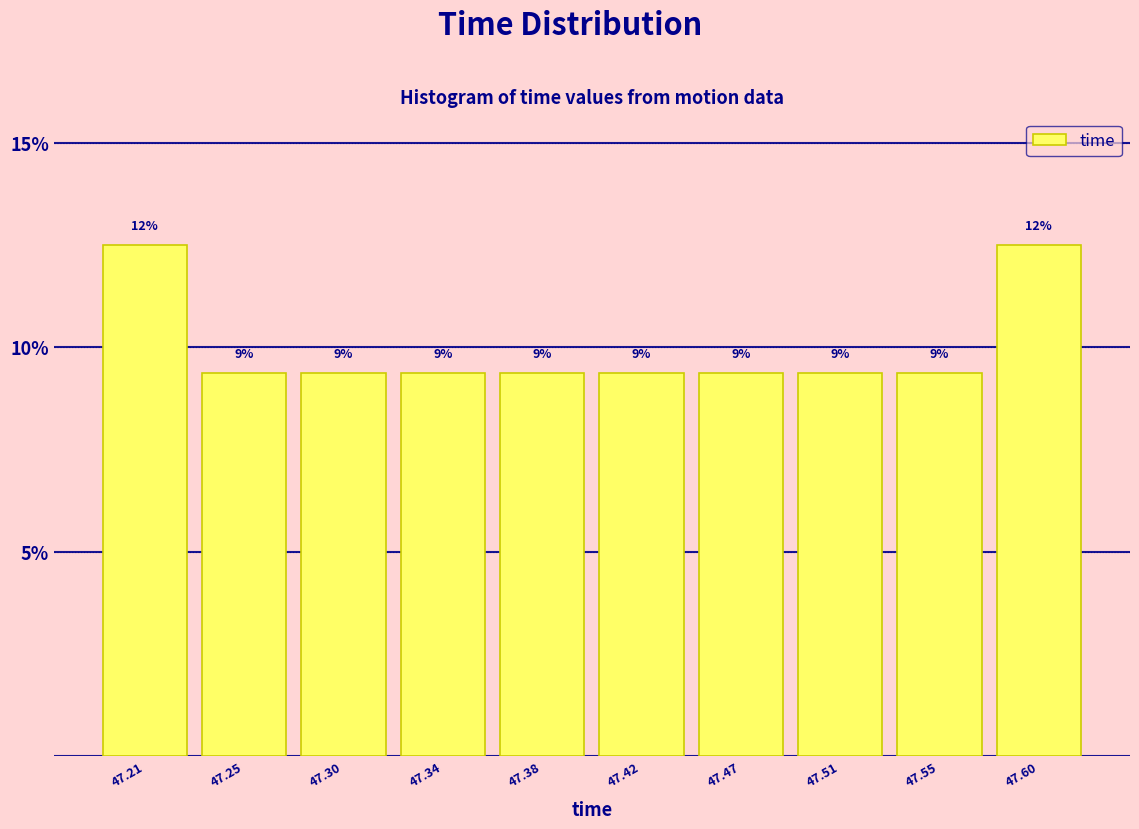

Does the chart contain any negative values?

No